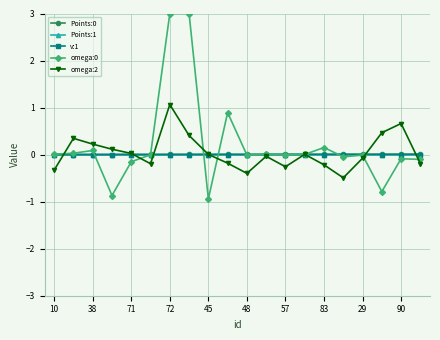

What is the minimum value shown in the chart?

-0.9